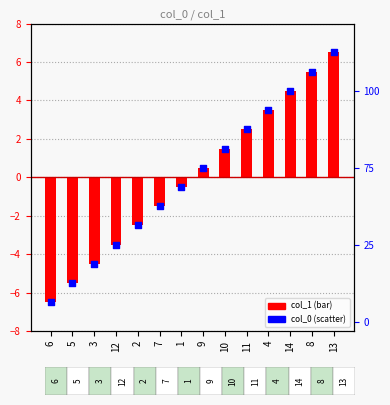

Is the value of col_1 at 8 greater than the value of col_0 at 11?

Yes